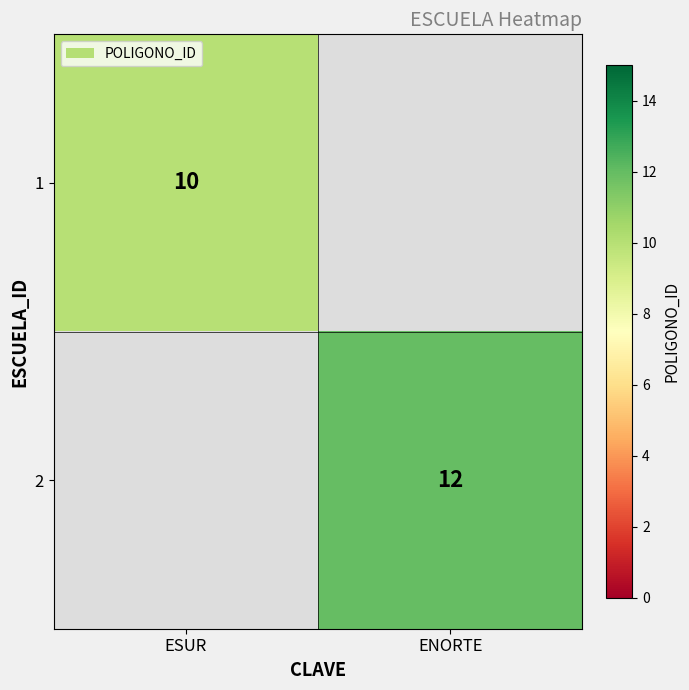

Is the value of 2 at ENORTE greater than the value of 1 at ESUR?

Yes